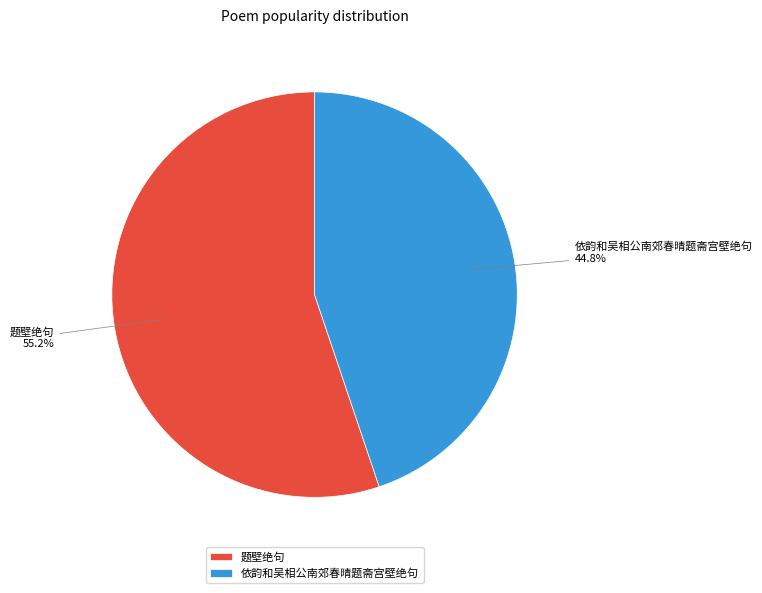

Rank the categories by value from highest to lowest.

题壁绝句, 依韵和吴相公南郊春晴题斋宫壁绝句